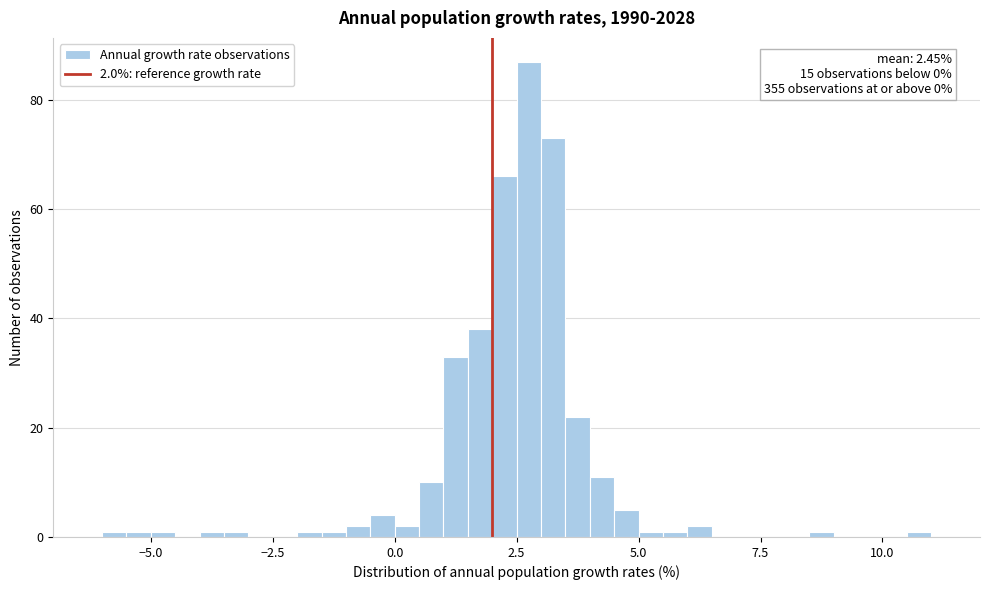

Read against the x-axis, roughly where is the centre of the tallest bar?

3.0